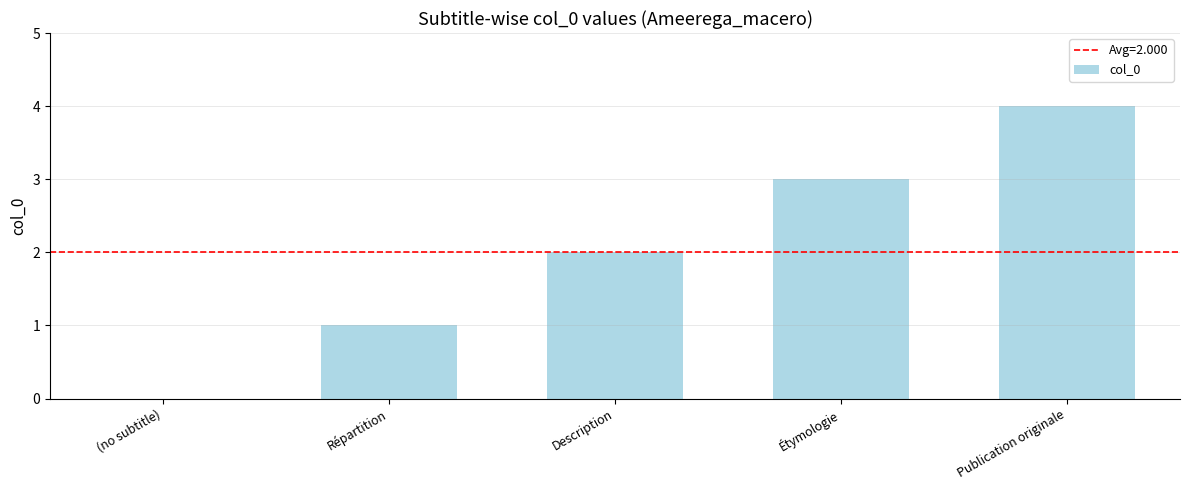

Reading left to right, extract all data points from this chart.

(no subtitle)=0	Répartition=1	Description=2	Étymologie=3	Publication originale=4